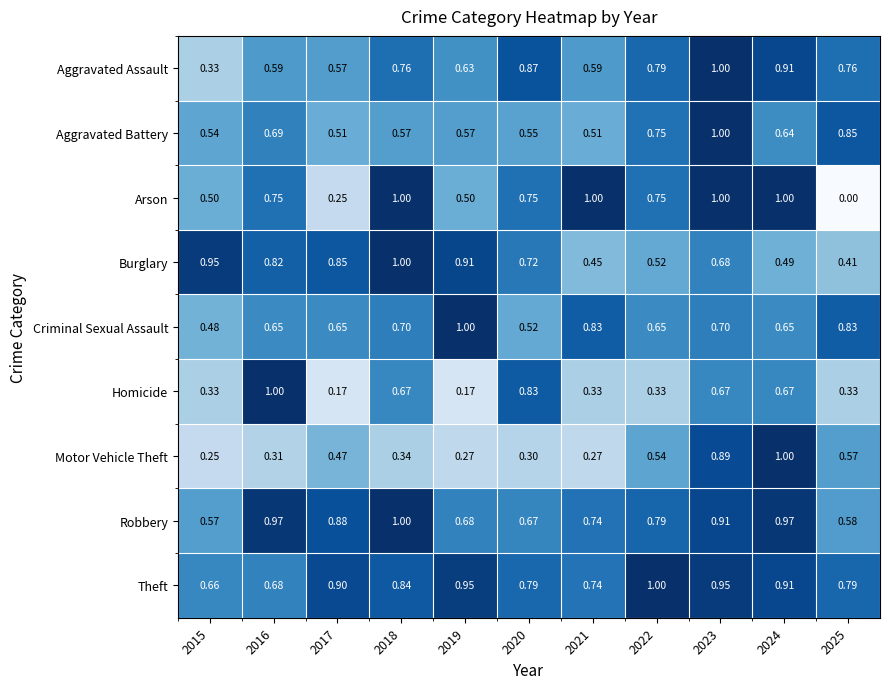

Which series has the largest total across all categories?

Theft